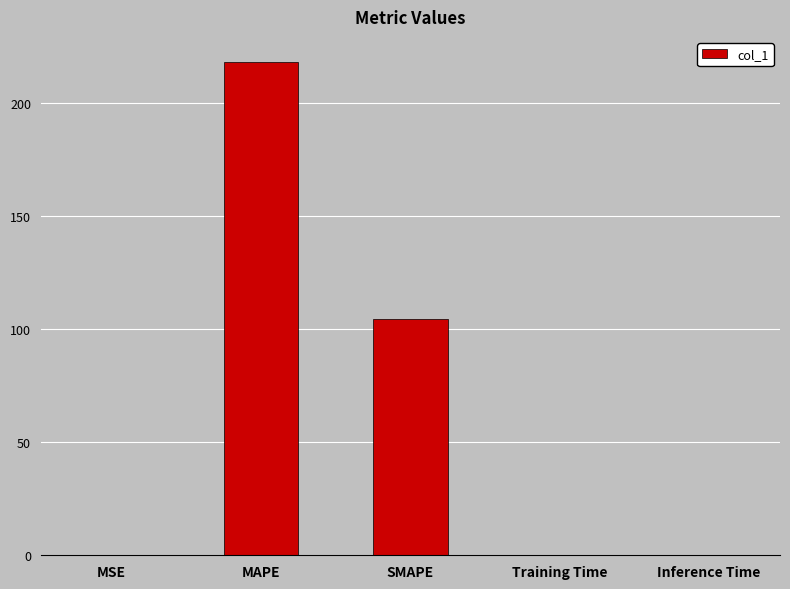

What is the change in value from MAPE to SMAPE?

-114.0